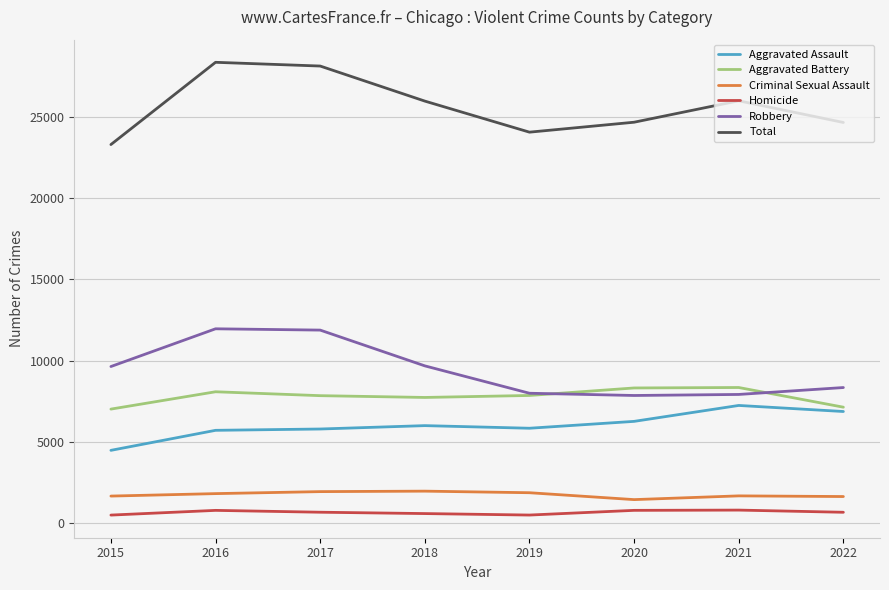

What is the greatest value displayed?

28360